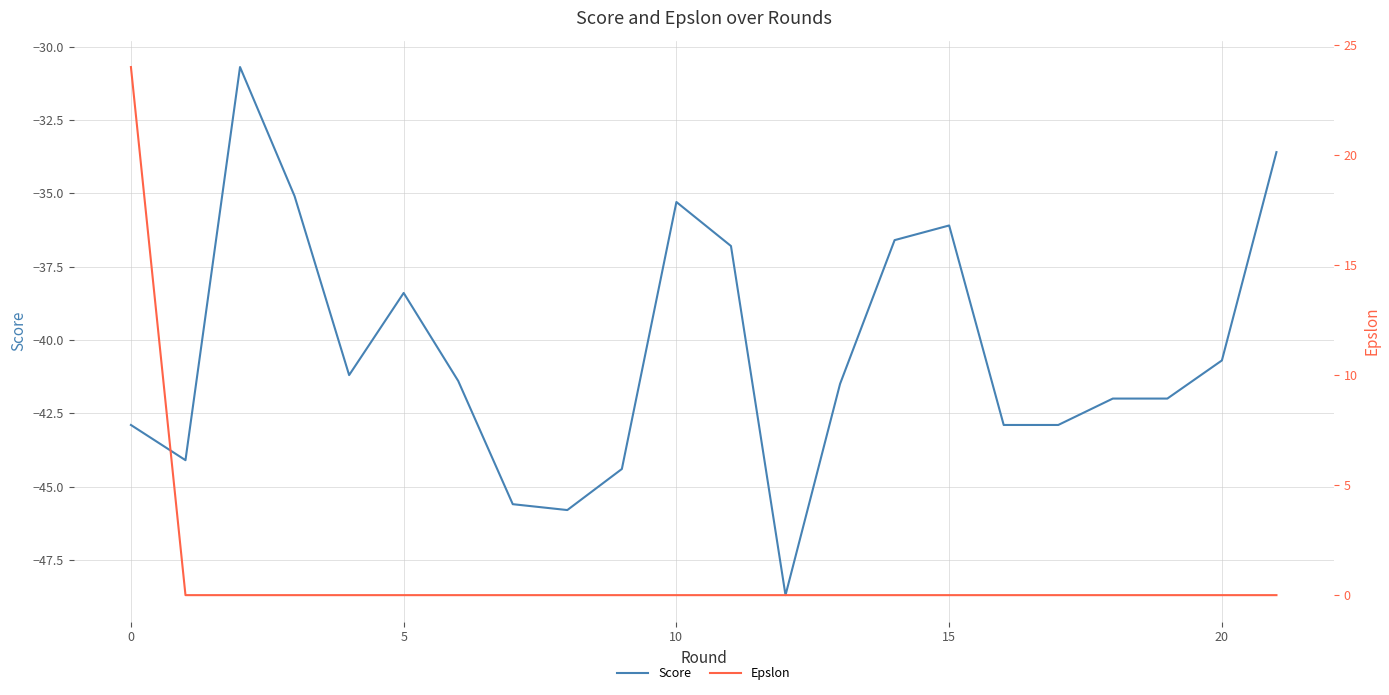

Reading right to left, transcribe all the data shown in this chart.

Score: -33.6	-40.7	-42.0	-42.0	-42.9	-42.9	-36.1	-36.6	-41.5	-48.7	-36.8	-35.3	-44.4	-45.8	-45.6	-41.4	-38.4	-41.2	-35.1	-30.7	-44.1	-42.9
Epslon: 0.0	0.0	0.0	0.0	0.0	0.0	0.0	0.0	0.0	0.0	0.0	0.0	0.0	0.0	0.0	0.0	0.0	0.0	0.0	0.0	0.0	24.0